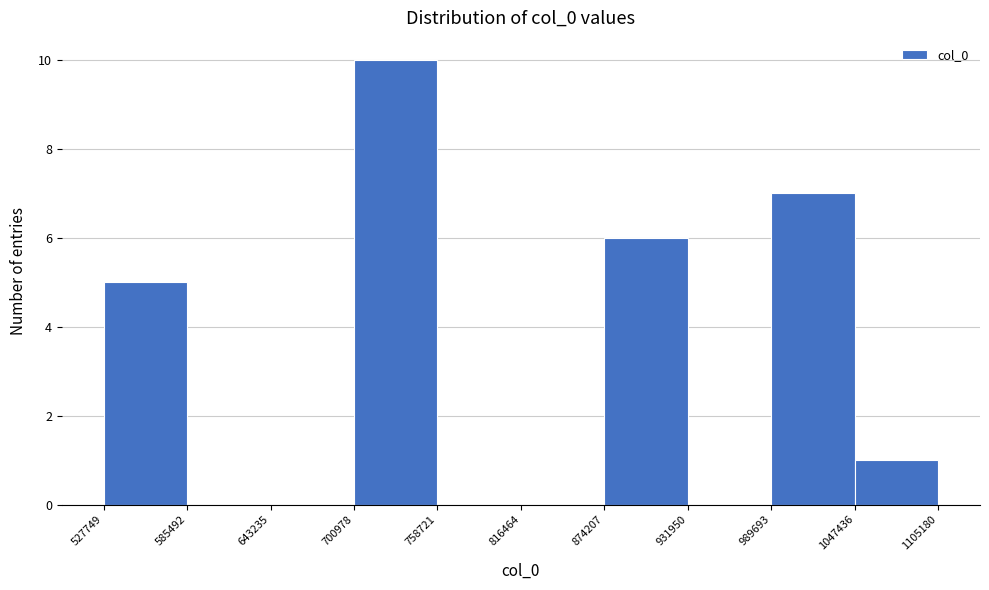

Reading left to right, list every bar in this chart as the range it spans on the x-axis followed by its height. The values are not printed on the chart, so give them approximately, as read against the axis.

527749 to 585492: 5
585492 to 643235: 0
643235 to 700978: 0
700978 to 758721: 10
758721 to 816464: 0
816464 to 874207: 0
874207 to 931950: 6
931950 to 989693: 0
989693 to 1047436: 7
1047436 to 1105180: 1